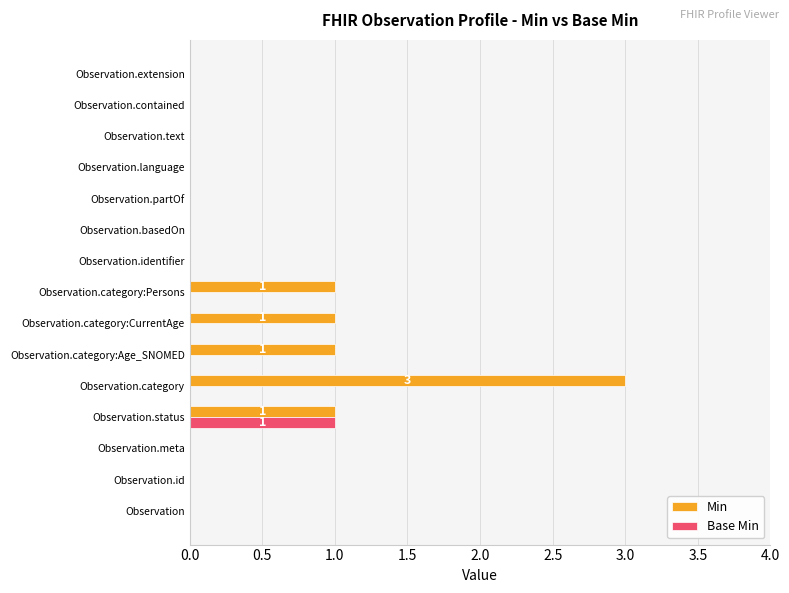

Is it true that Base Min equals 0 at Observation.status?

False